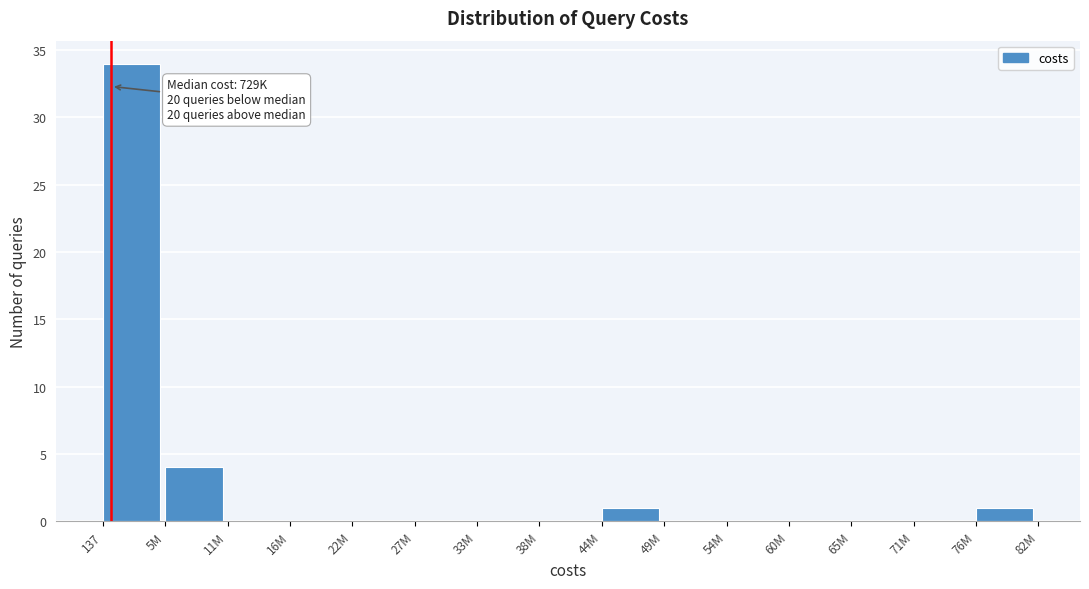

Reading right to left, what are all the values shown in this chart?

76M=1	71M=0	65M=0	60M=0	54M=0	49M=0	44M=1	38M=0	33M=0	27M=0	22M=0	16M=0	11M=0	5M=4	137=34